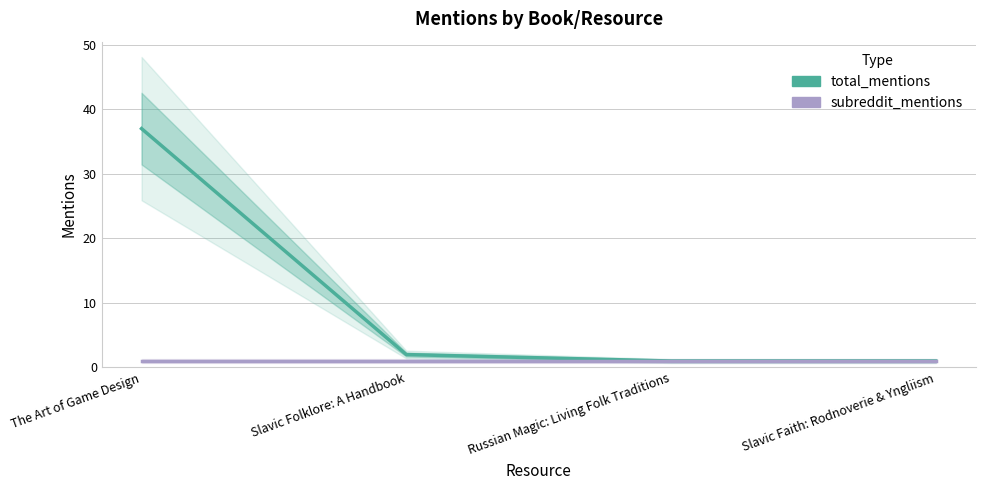

Where is subreddit_mentions nearest to the value 1?

The Art of Game Design